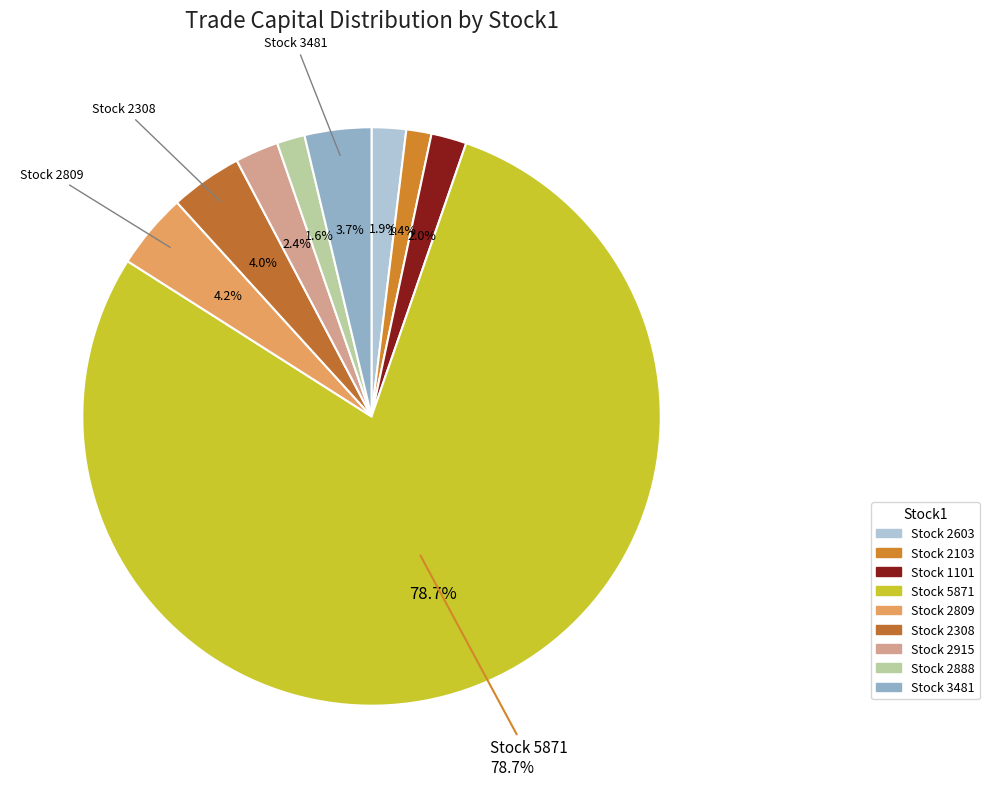

Does 5871 represent more than half of the total?

Yes